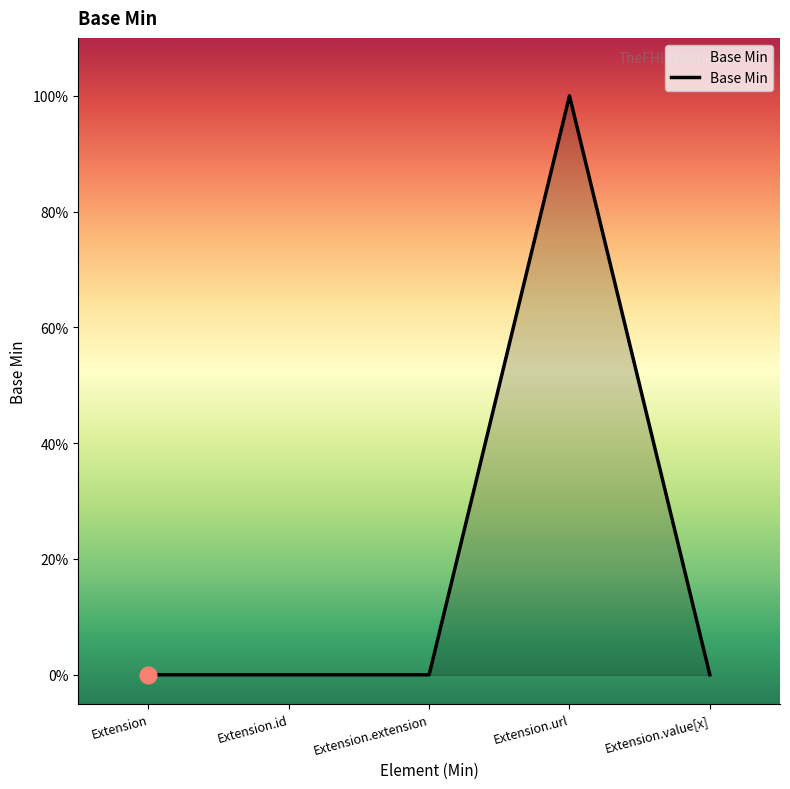

Count the values in the range 0 to 1.

5